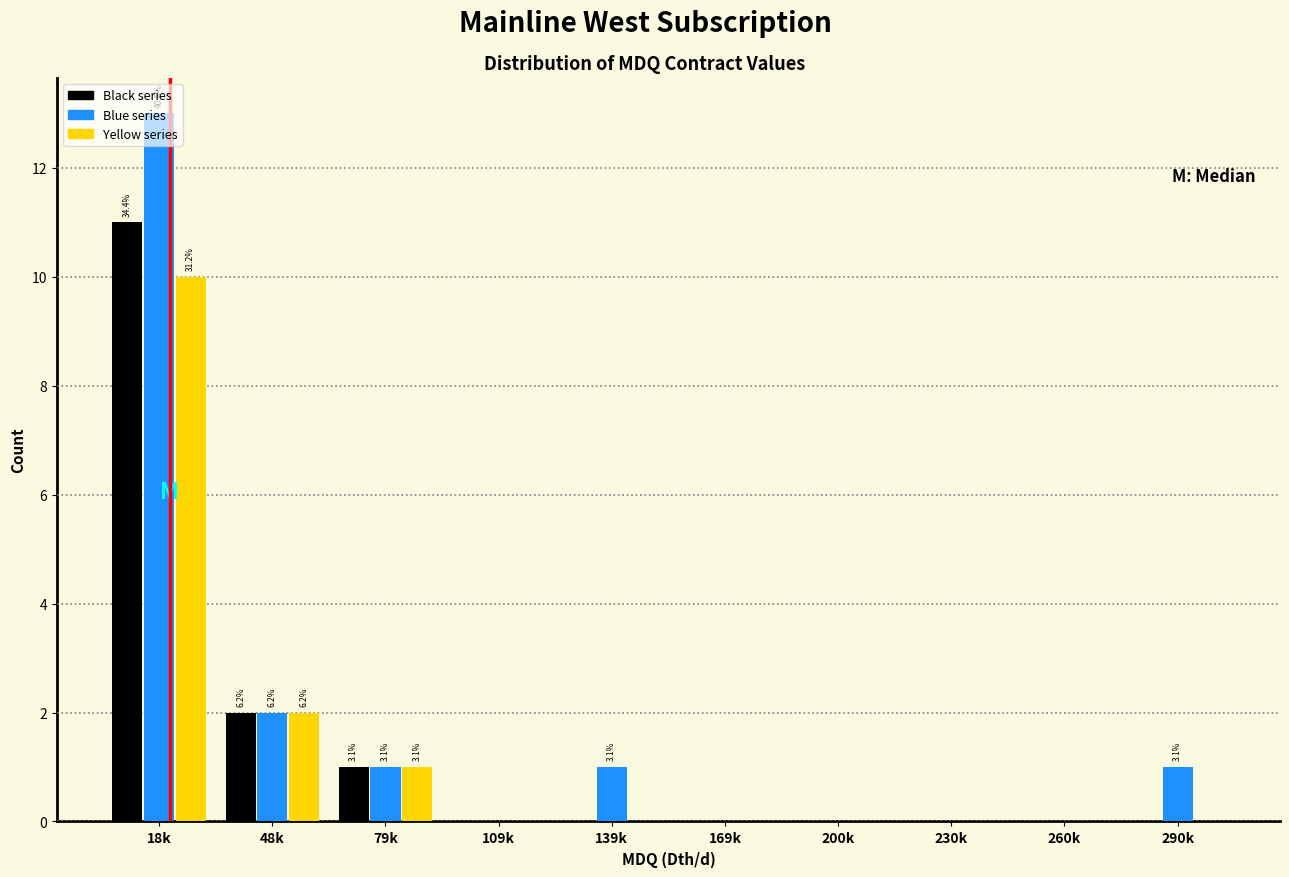

Which category has the highest value in the Black series series?

18k